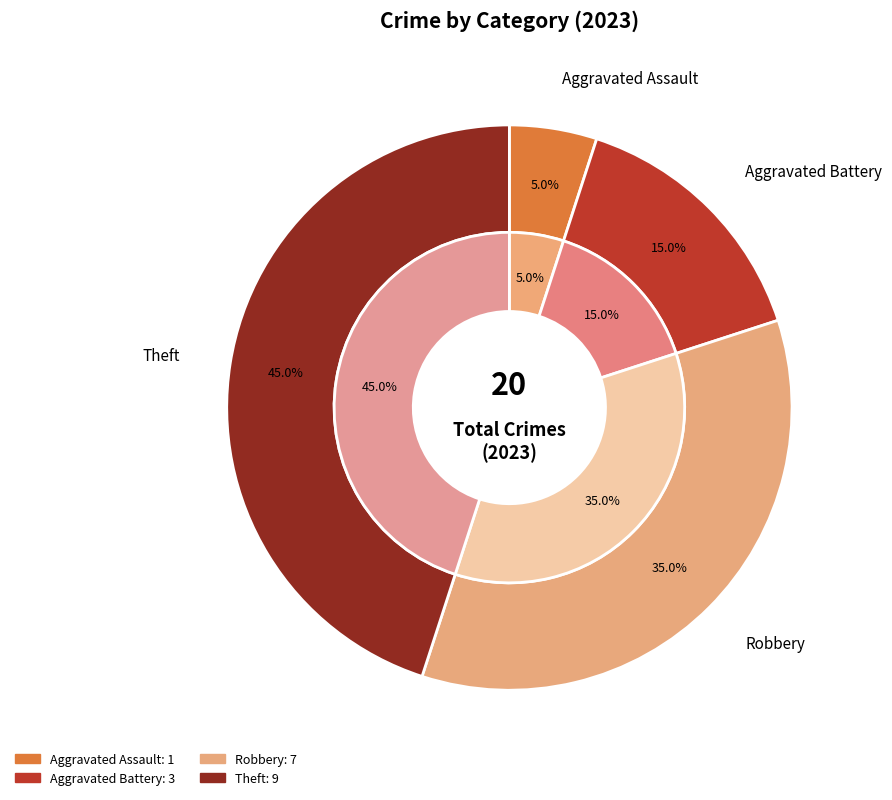

Does any single category account for the majority?

No